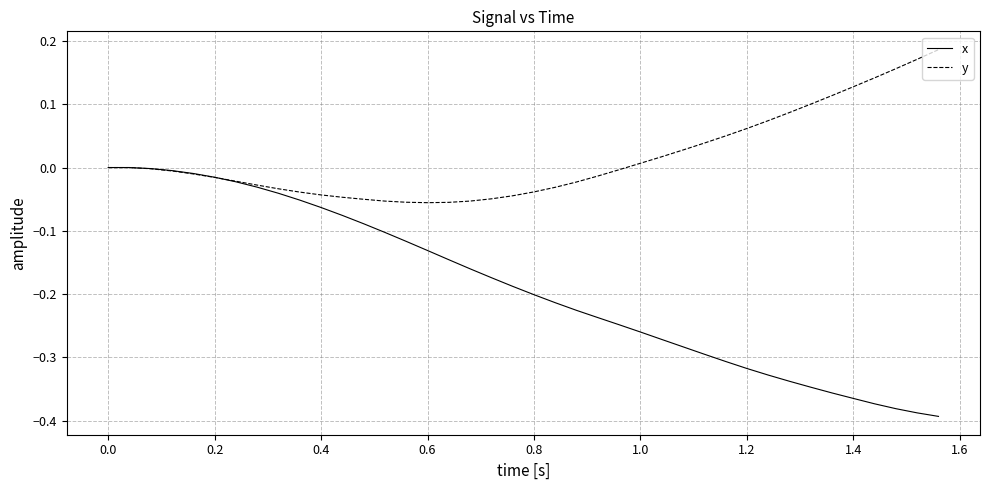

Which series has the largest total across all categories?

y